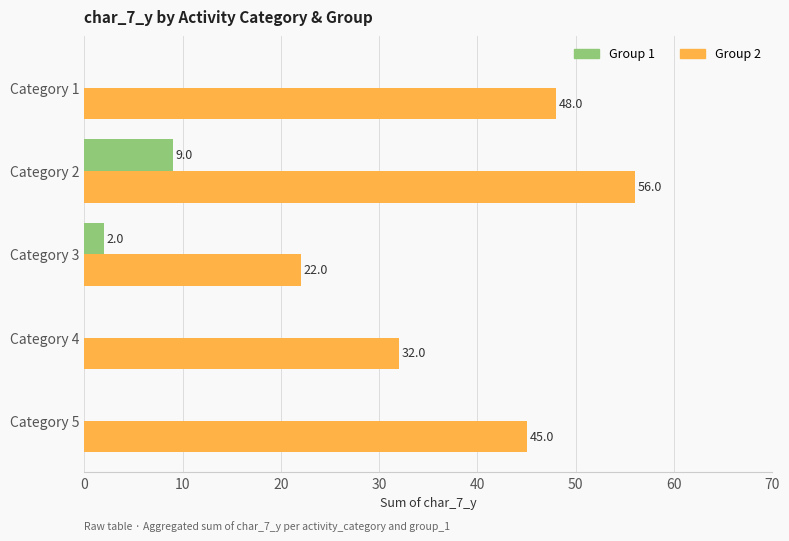

Which series has the largest range (max minus min)?

Group 2